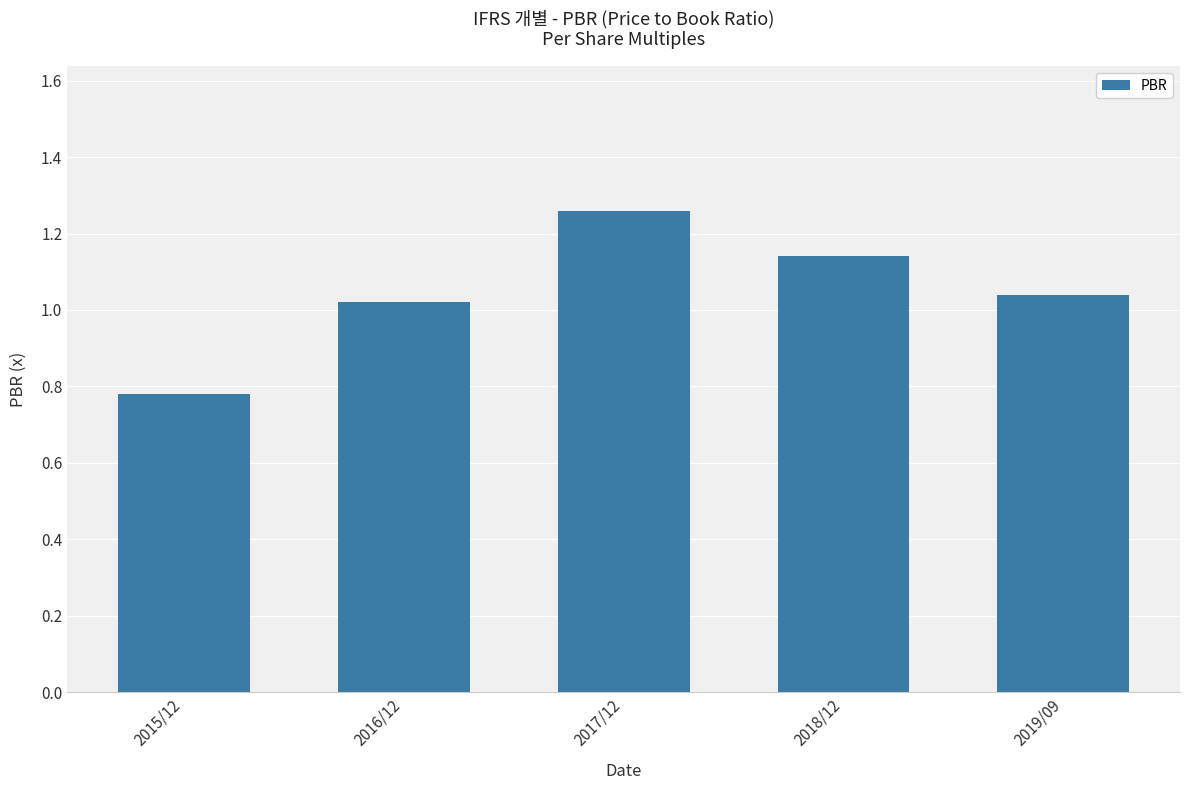

What is the sum of all values?

5.2